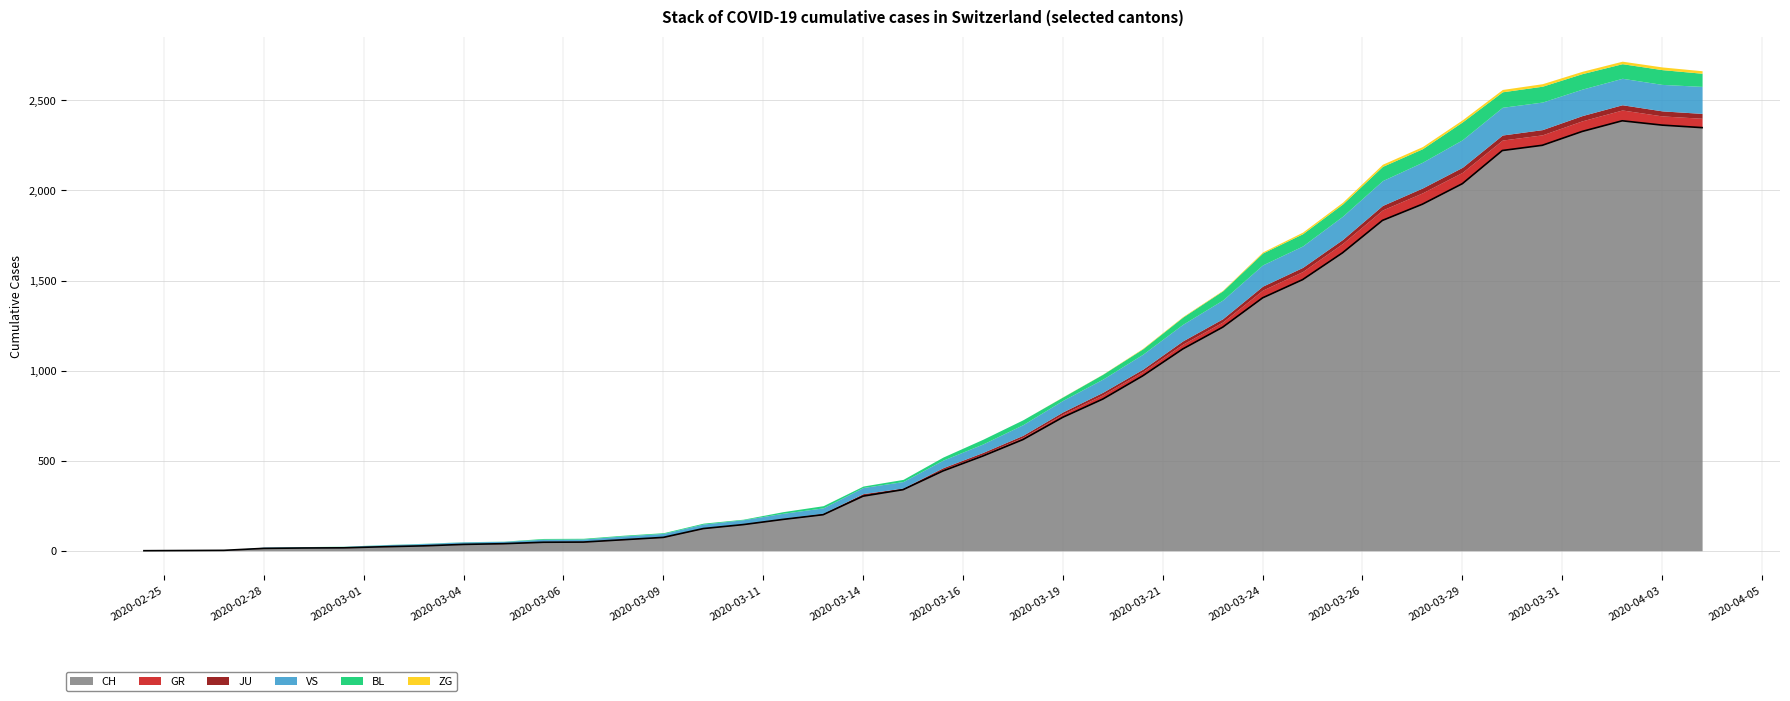

The value of BL at 17 is 12. True or false?

True